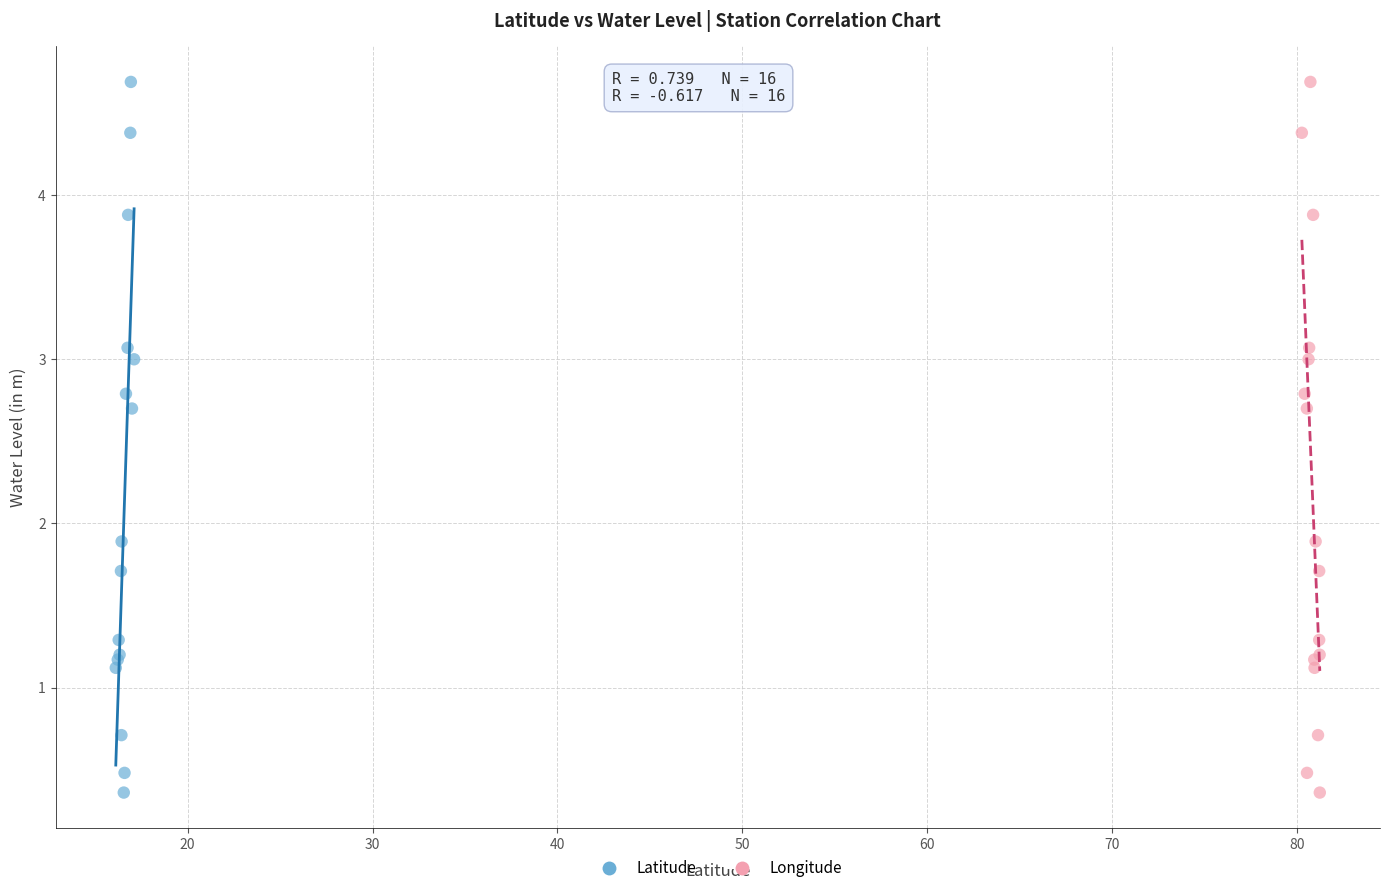

What are all the series names shown in the legend?

Latitude, Longitude